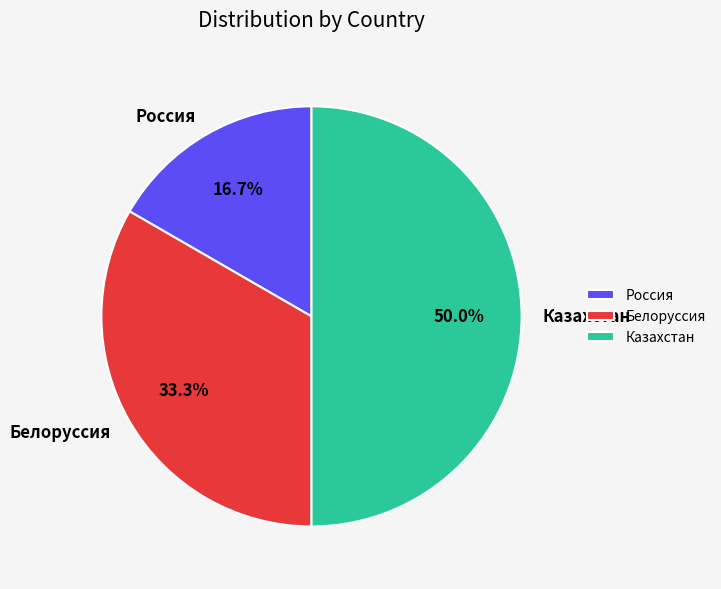

Approximately how many times larger is the value at Россия compared to Белоруссия?

0.5